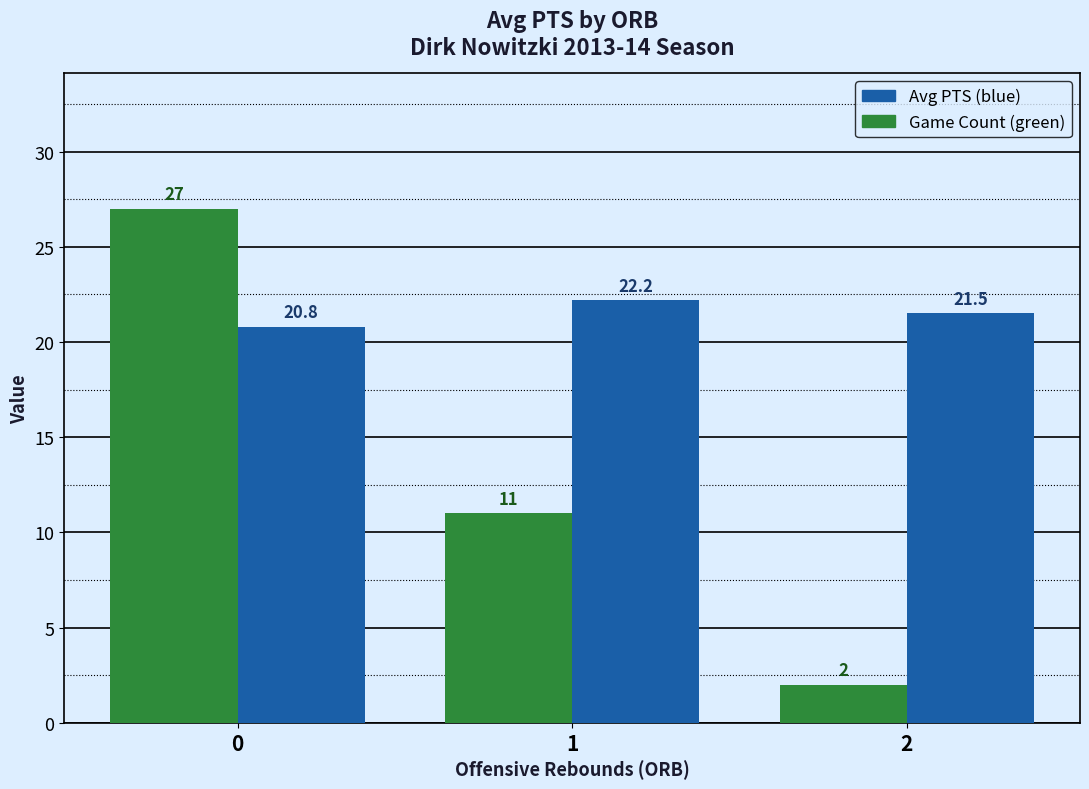

How many bars are there in total?

6